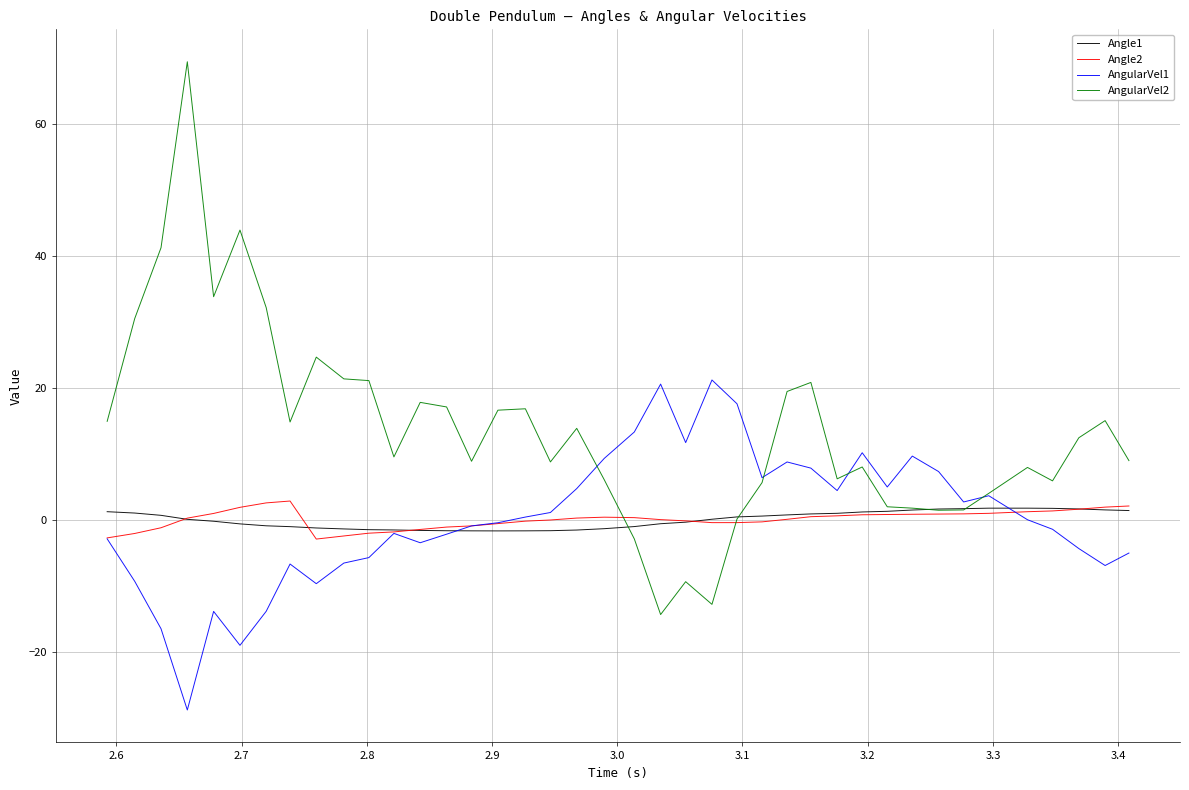

What is the smallest value displayed?

-28.8